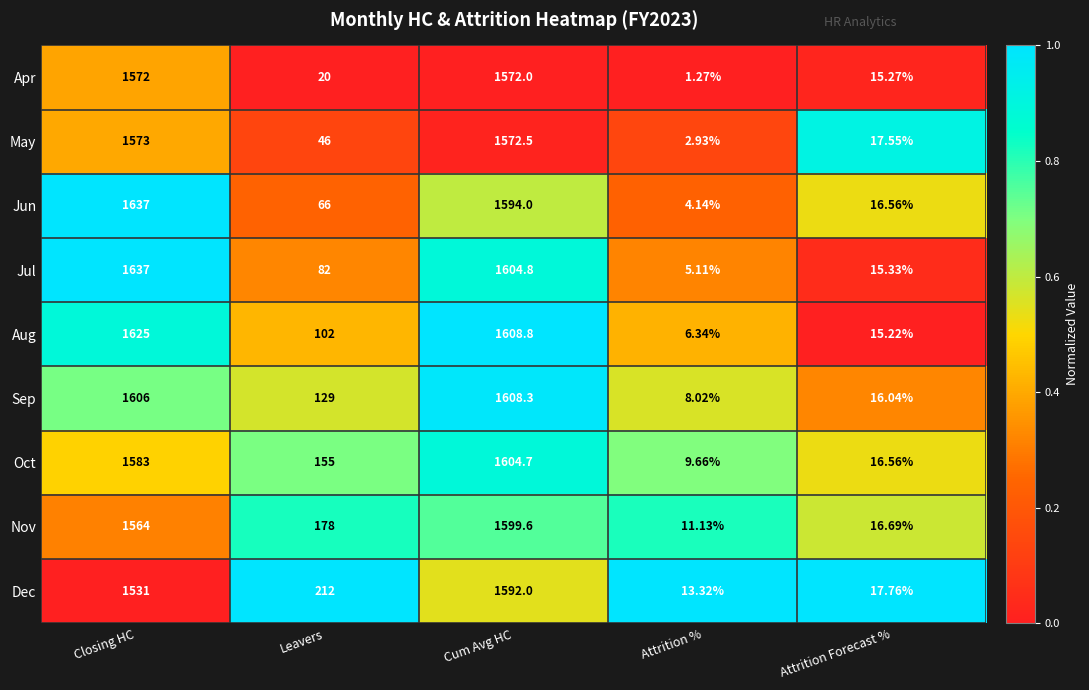

At which label is Dec closest to 802?

Leavers